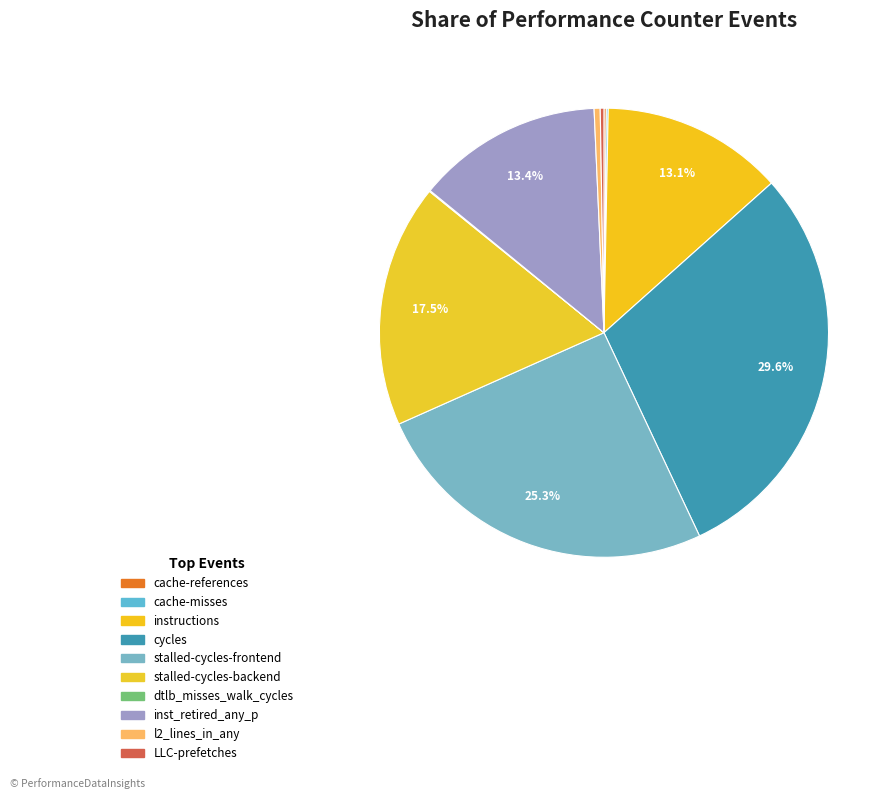

Is it true that cycles is 30% of the pie?

True